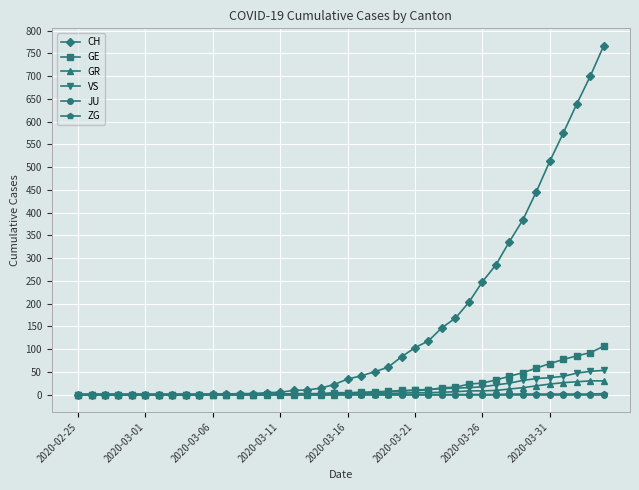

Which series has the largest range (max minus min)?

CH